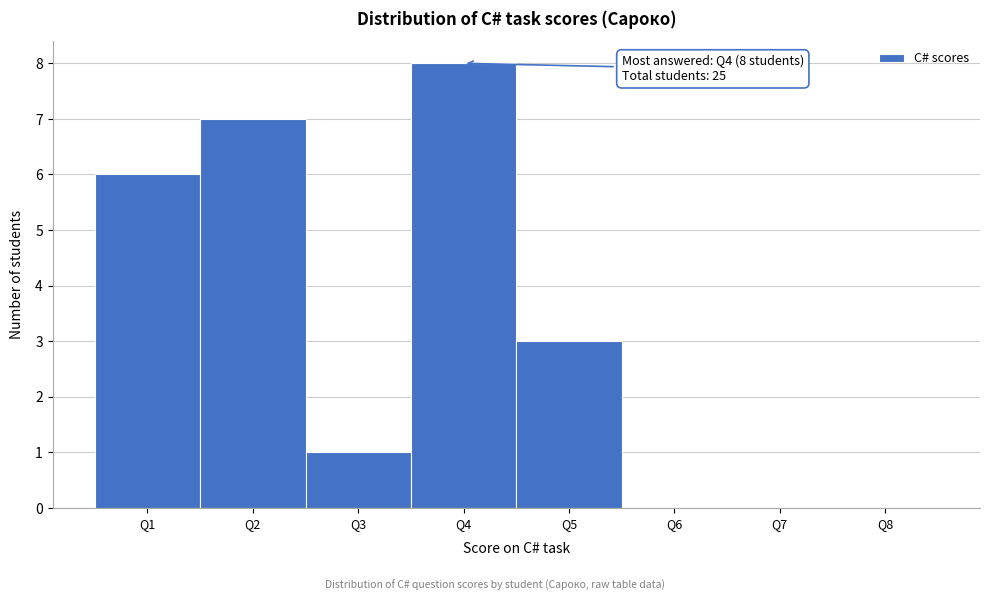

Reading left to right, list all the values displayed in this chart.

Q1=6	Q2=7	Q3=1	Q4=8	Q5=3	Q6=0	Q7=0	Q8=0